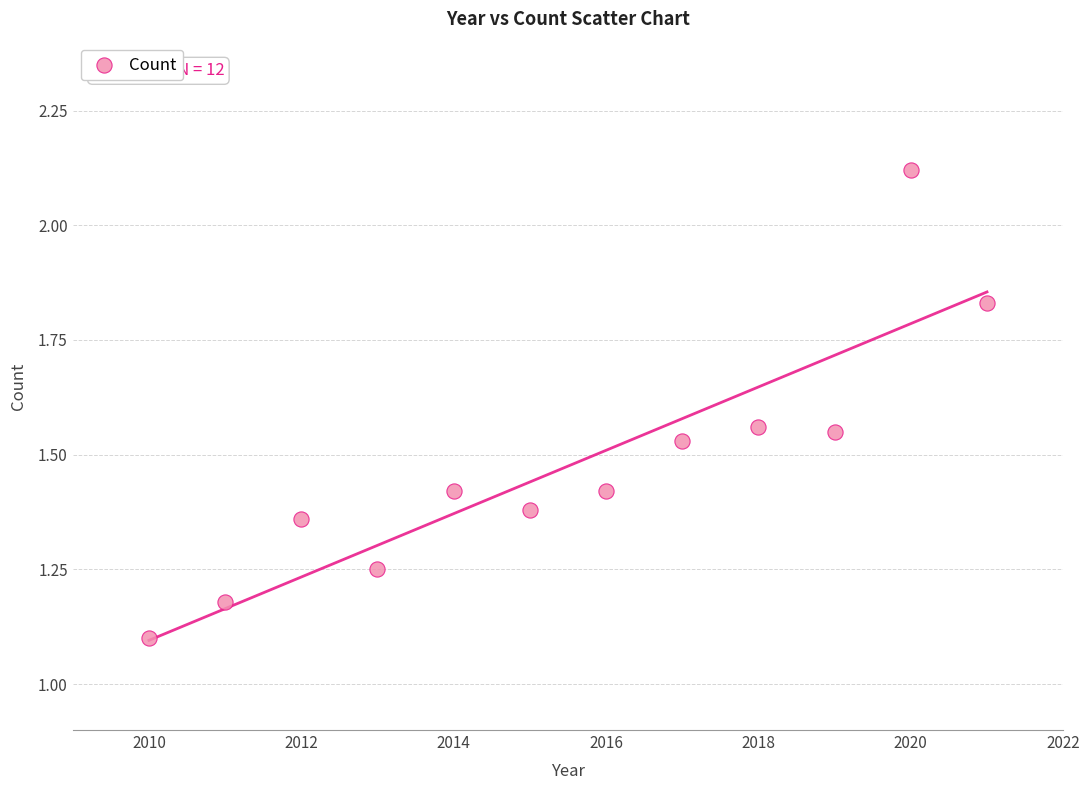

What is the range of Y values (max minus min)?

1.0